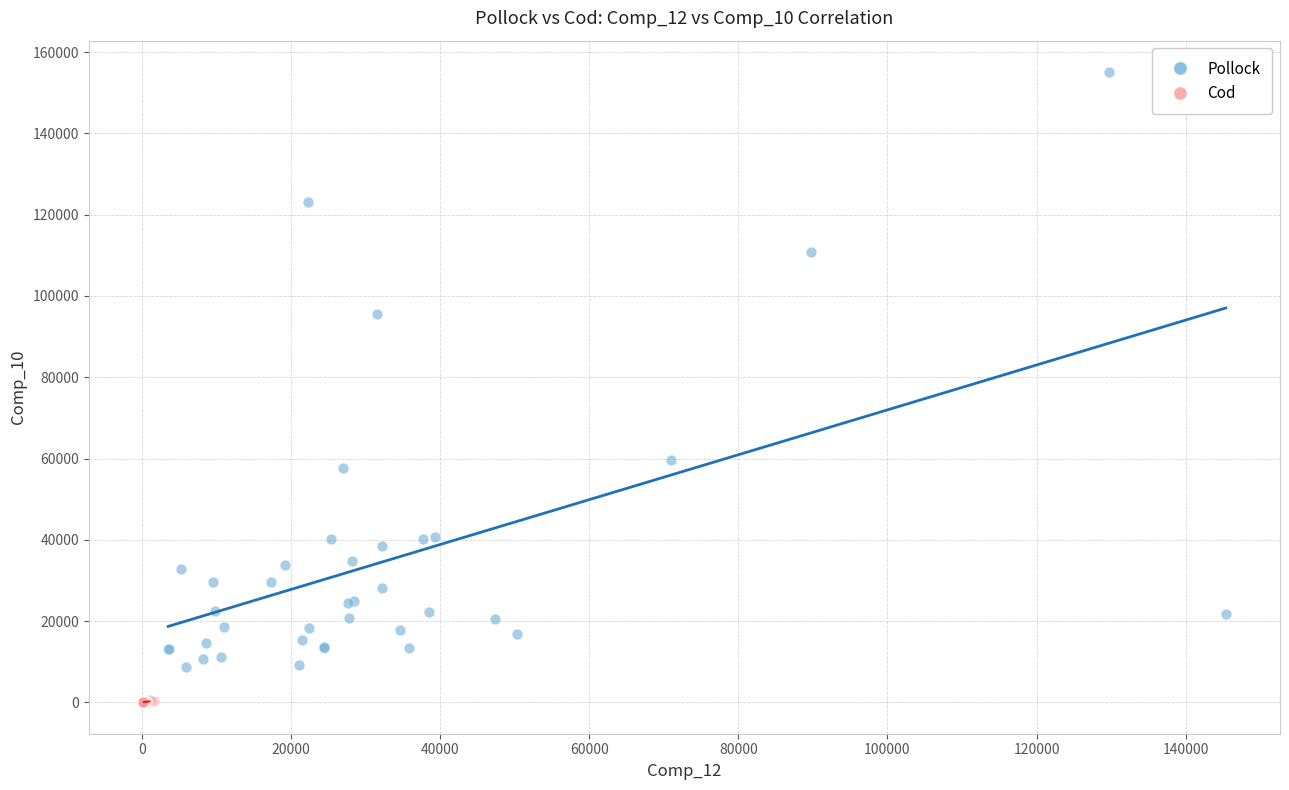

What are all the series names shown in the legend?

Pollock, Cod